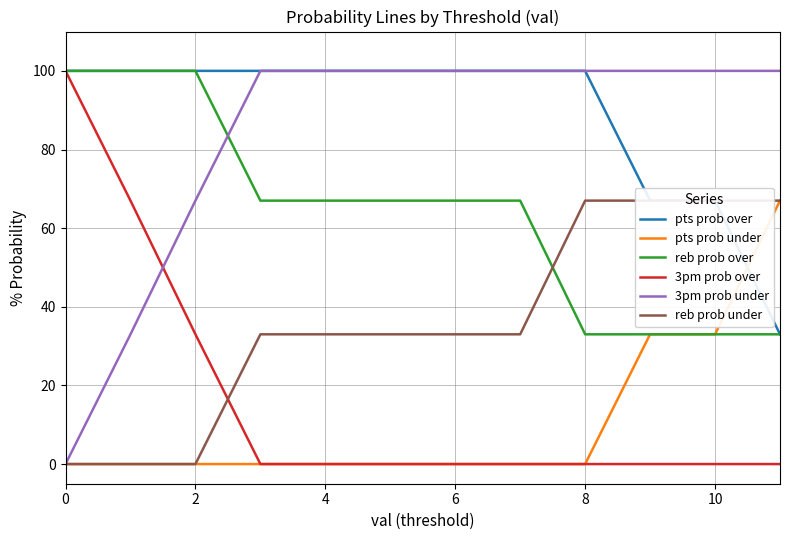

The reb prob over series shows 67 at 6. True or false?

True